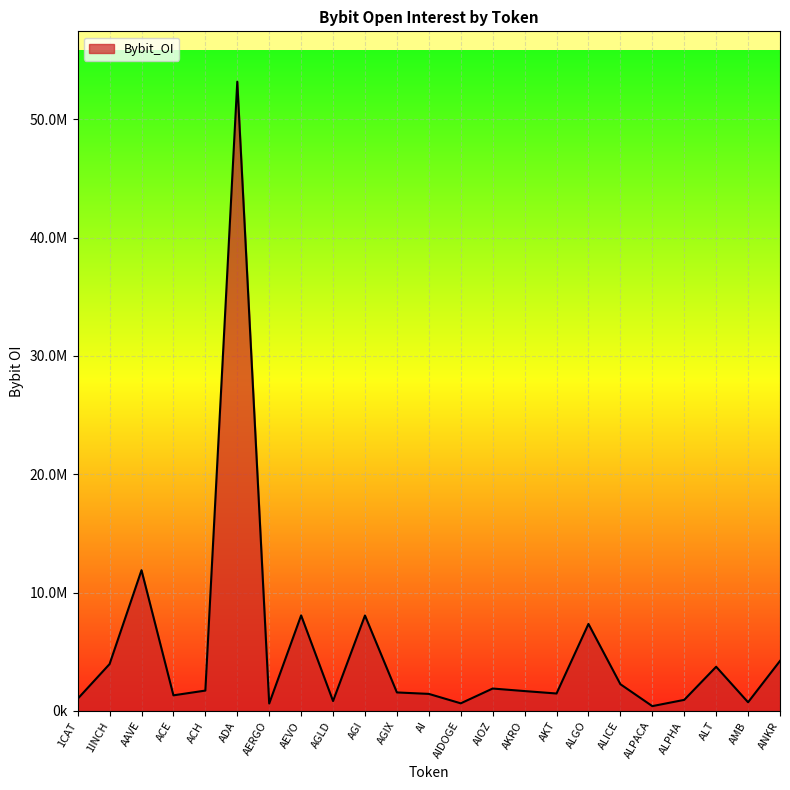

Does the chart display data point markers on the line(s)?

No